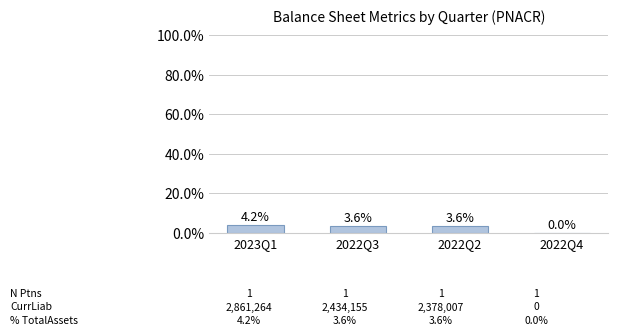

Which label corresponds to the largest value in the chart?

2023Q1